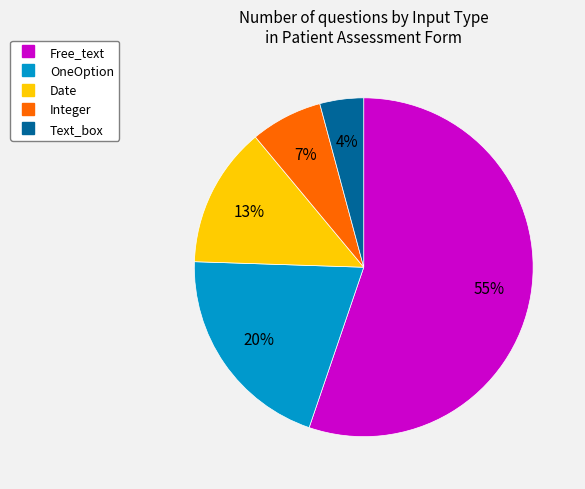

Count the number of slices in the pie.

5